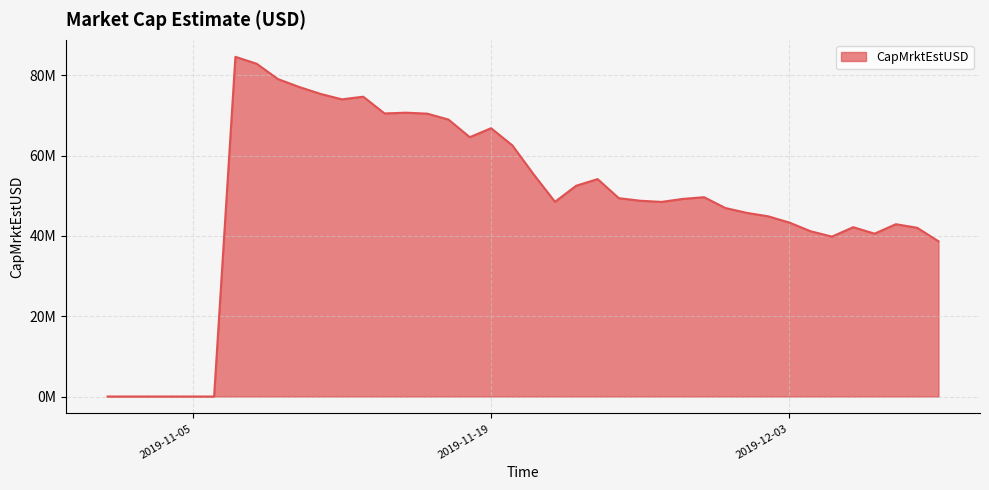

Reading left to right, extract all data points from this chart.

2019-11-01=0.0	2019-11-02=0.0	2019-11-03=0.0	2019-11-04=0.0	2019-11-05=0.0	2019-11-06=0.0	2019-11-07=84598770.9	2019-11-08=82869970.9	2019-11-09=79048936.7	2019-11-10=77075945.4	2019-11-11=75357748.4	2019-11-12=74007540.4	2019-11-13=74670061.0	2019-11-14=70496459.8	2019-11-15=70686696.4	2019-11-16=70450768.5	2019-11-17=68976500.4	2019-11-18=64584455.4	2019-11-19=66816807.2	2019-11-20=62540869.0	2019-11-21=55309857.0	2019-11-22=48495327.3	2019-11-23=52506123.8	2019-11-24=54143789.8	2019-11-25=49388452.5	2019-11-26=48760853.4	2019-11-27=48465290.4	2019-11-28=49211957.9	2019-11-29=49636649.4	2019-11-30=46941206.3	2019-12-01=45736520.8	2019-12-02=44885895.4	2019-12-03=43325311.3	2019-12-04=41154041.6	2019-12-05=39819889.2	2019-12-06=42170636.8	2019-12-07=40560192.0	2019-12-08=42913637.5	2019-12-09=42022024.1	2019-12-10=38663761.1